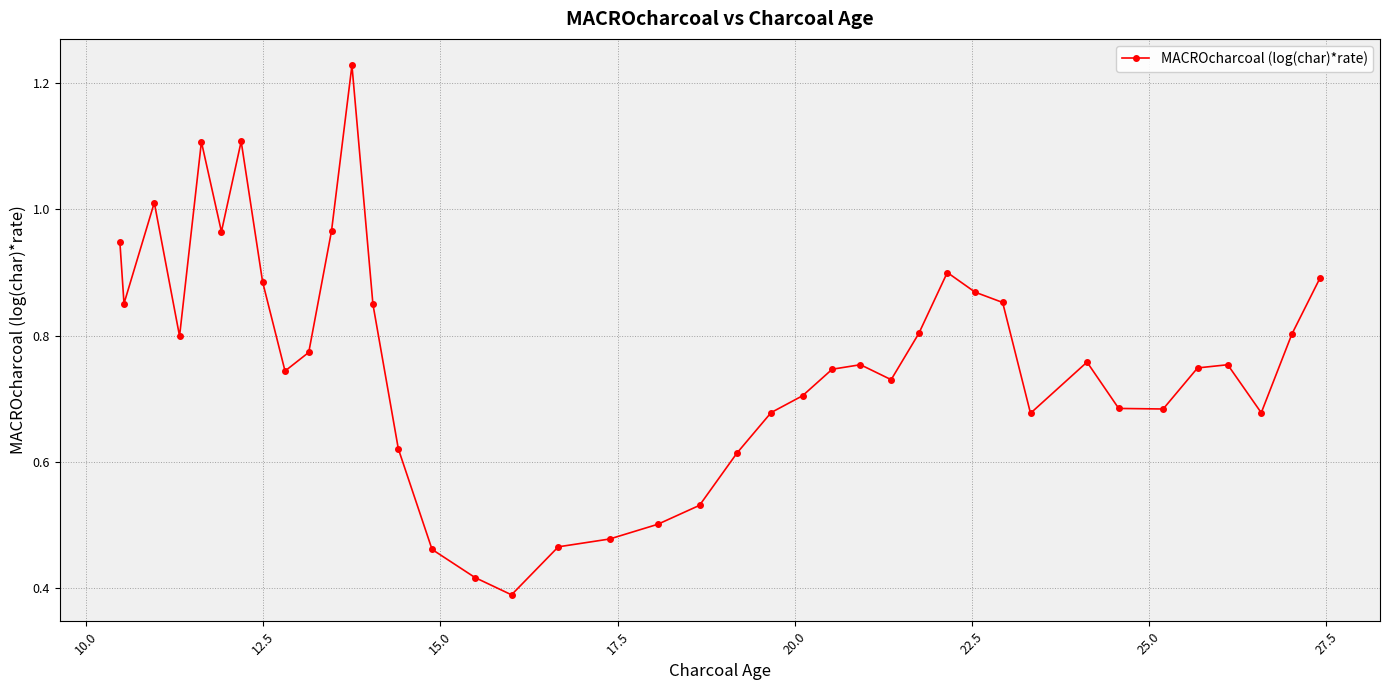

What is the label of the 38th point from the right?

12.5